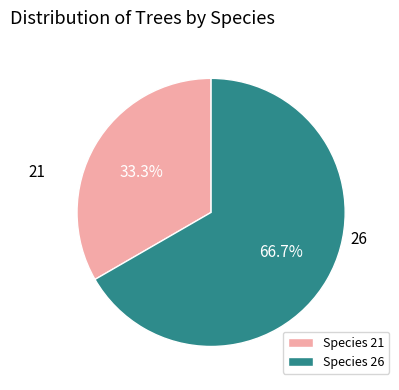

Combined, what portion of the pie is Species 26 and Species 21?

100.0%